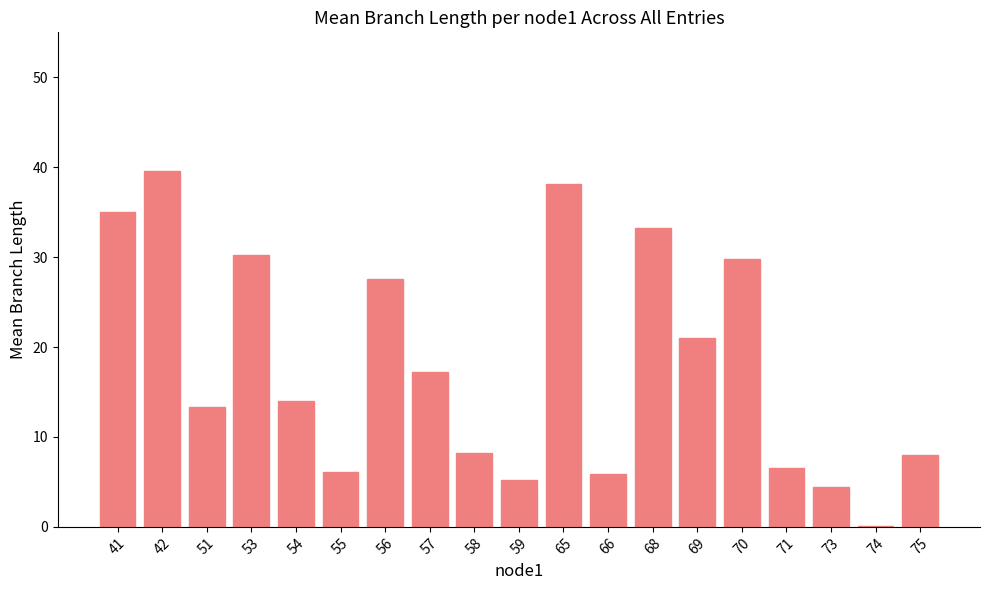

Count the number of values greater than 14.

10